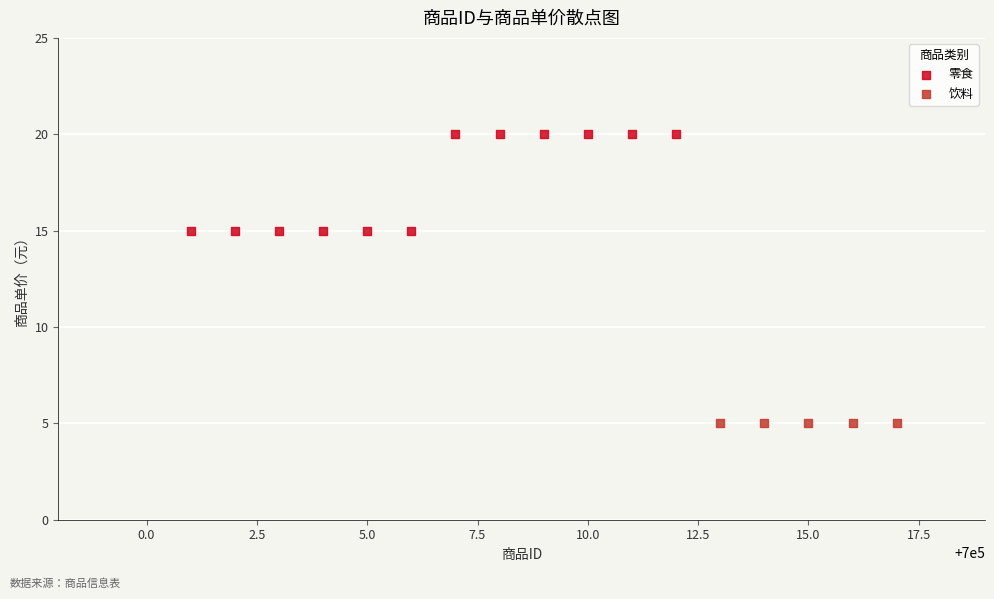

Which series contains the highest Y value?

零食